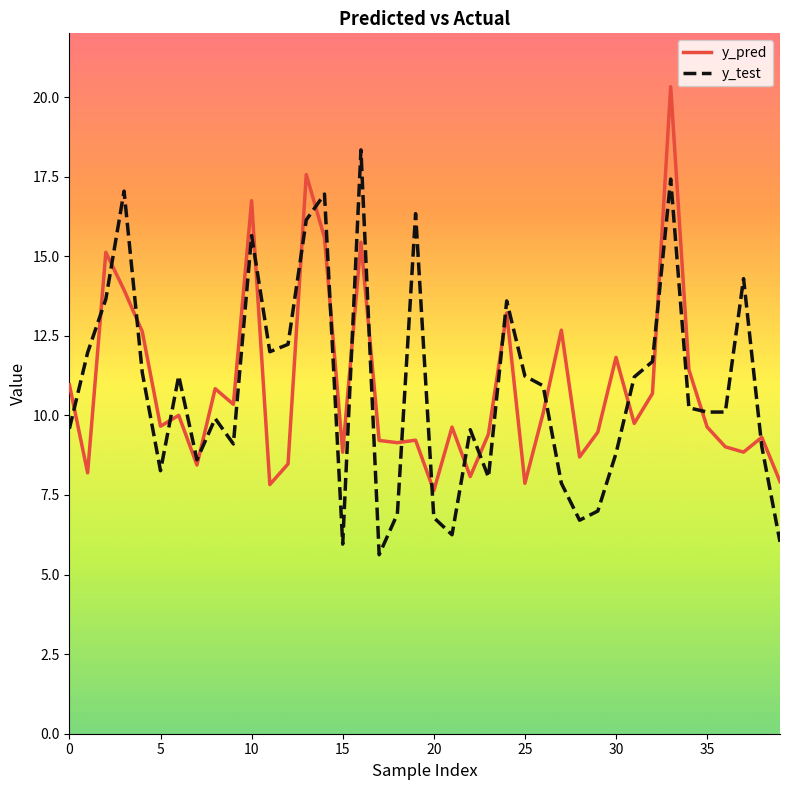

List the series in order of their peak value, lowest first.

y_test, y_pred